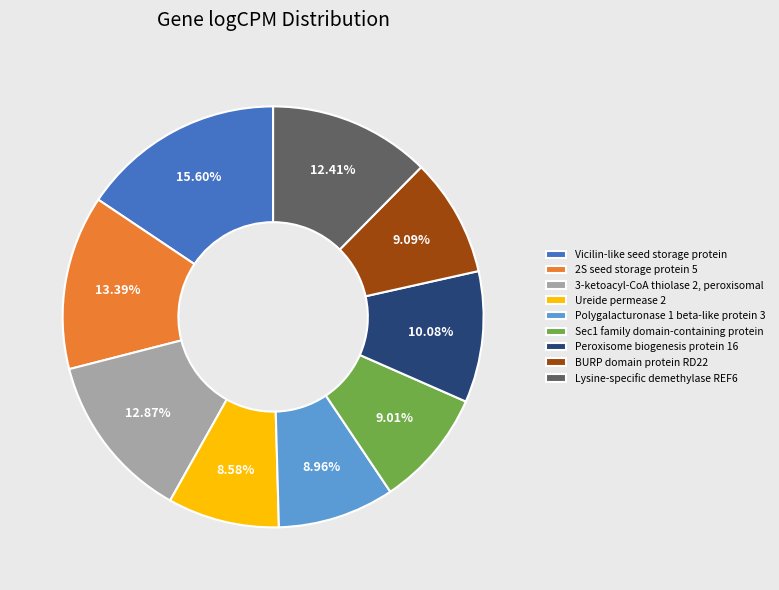

The Vicilin-like seed storage protein slice represents 16% of the pie. True or false?

True